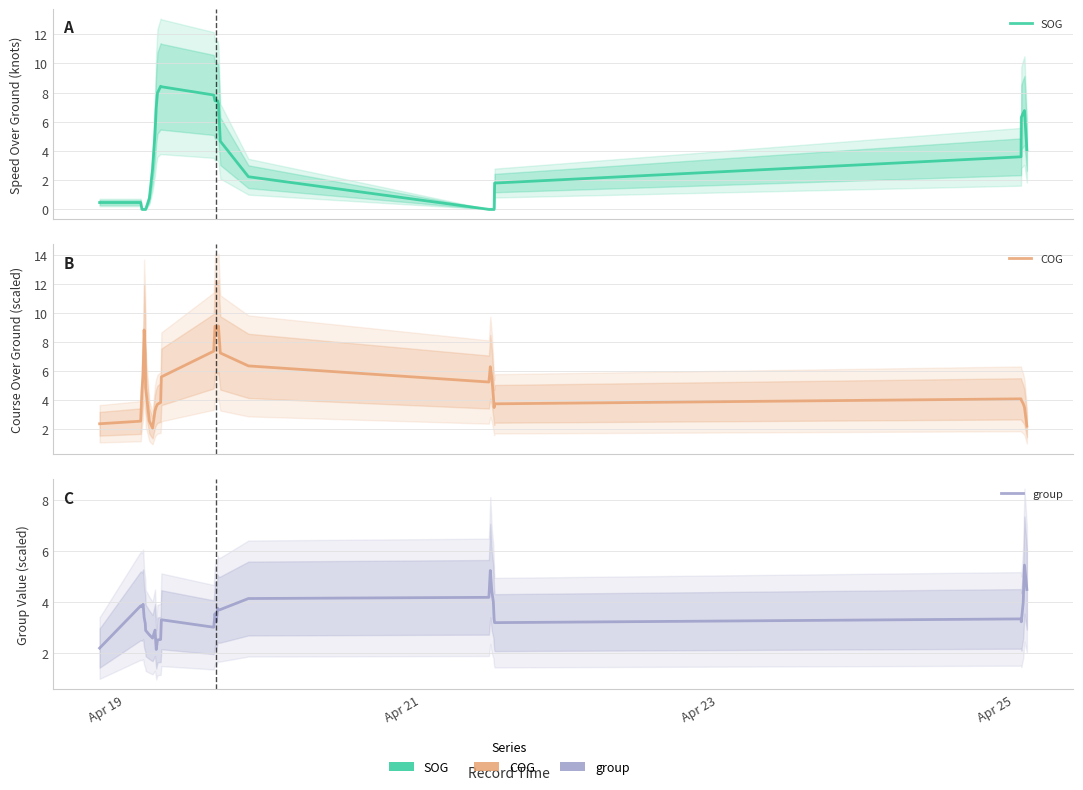

What are all the series names shown in the legend?

SOG, COG, group